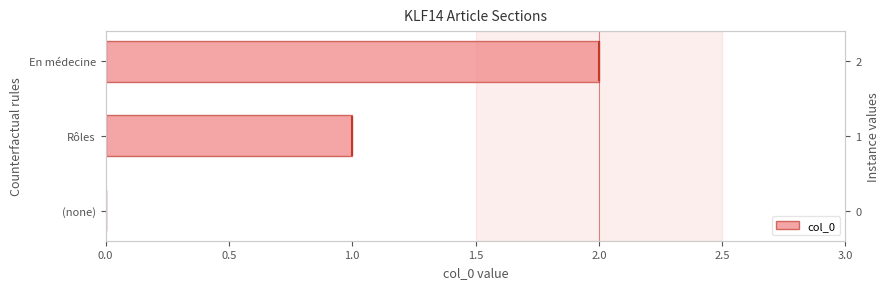

What is the value of the 3rd bar from the left?

2